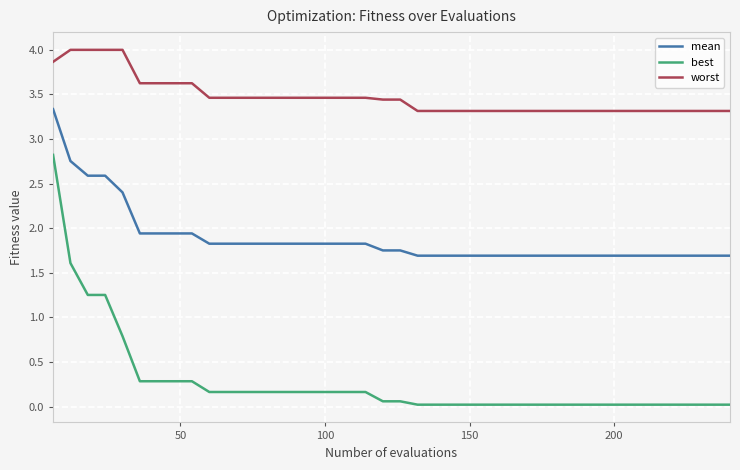

Which series has the largest total across all categories?

worst